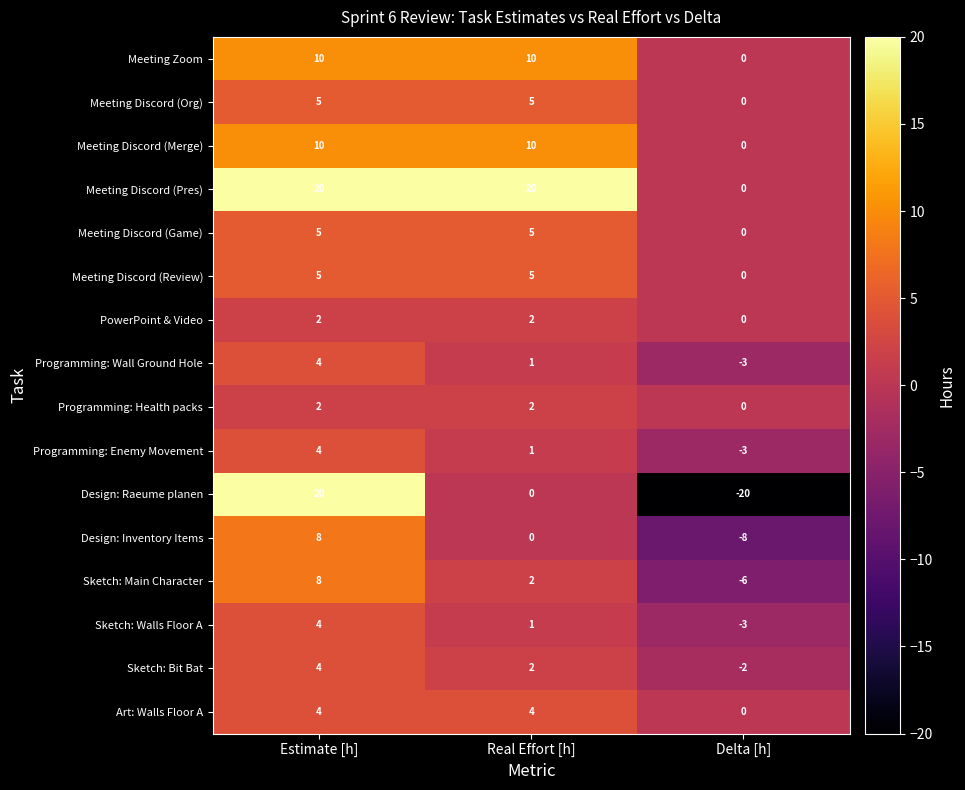

How many Programming: Wall Ground Hole values are between -3 and 4?

3